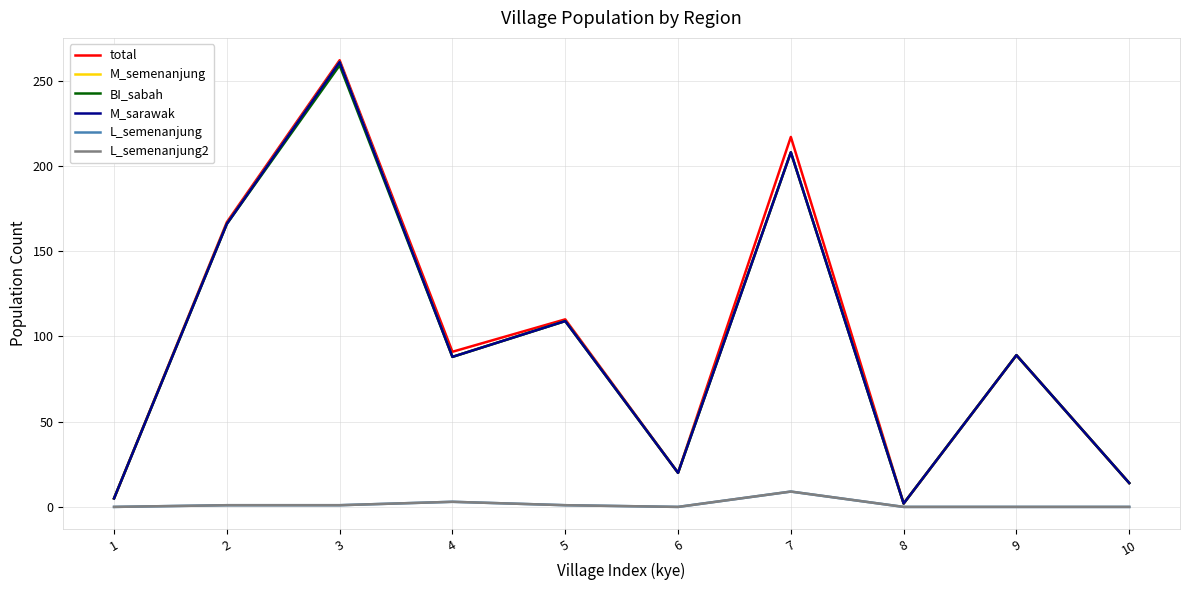

Does the chart have visible grid lines?

Yes